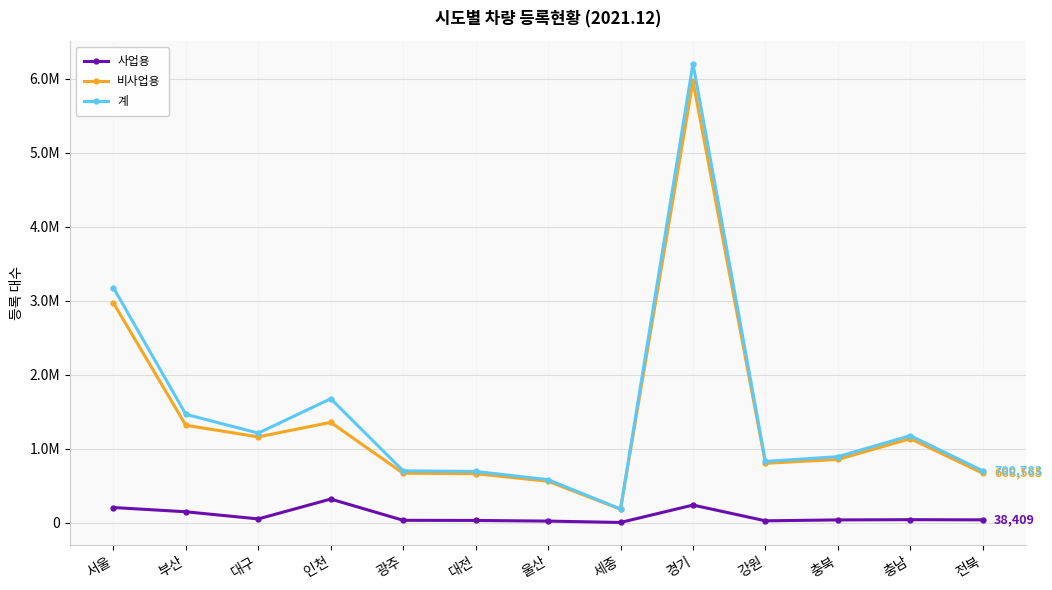

Reading left to right, list all the values displayed in this chart.

사업용: 서울=205197	부산=147662	대구=51064	인천=319496	광주=32218	대전=30461	울산=21595	세종=3181	경기=238301	강원=25443	충북=37499	충남=40818	전북=38409
비사업용: 서울=2971546	부산=1316946	대구=1160031	인천=1355909	광주=668565	대전=662241	울산=559834	세종=181861	경기=5966151	강원=802703	충북=854802	충남=1135532	전북=668565
계: 서울=3176743	부산=1464608	대구=1211095	인천=1675405	광주=700783	대전=692702	울산=581429	세종=185042	경기=6204452	강원=828146	충북=892301	충남=1176350	전북=700783